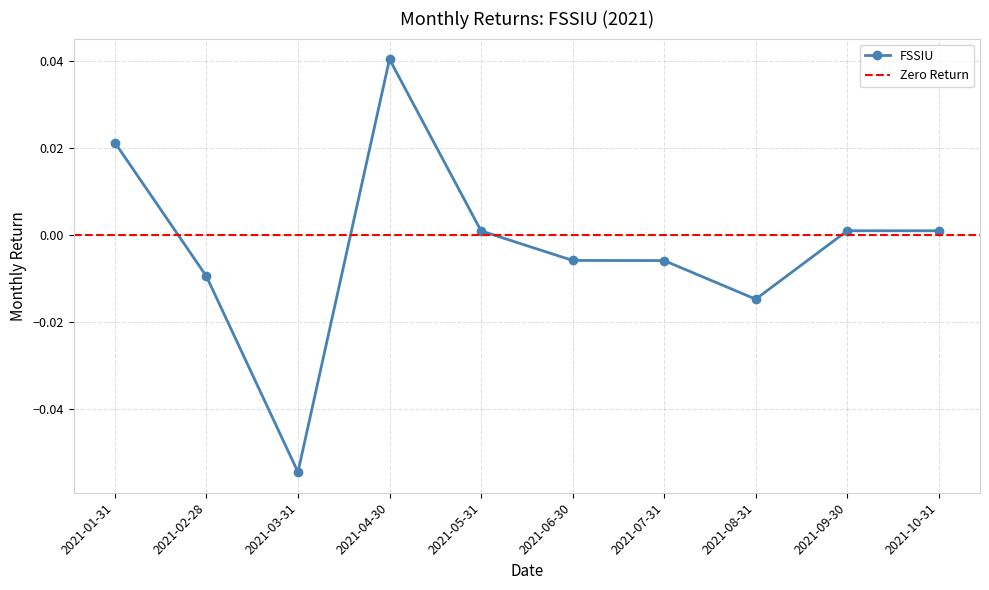

List the labels in order of value, smallest first.

2021-03-31, 2021-08-31, 2021-02-28, 2021-07-31, 2021-06-30, 2021-05-31, 2021-10-31, 2021-09-30, 2021-01-31, 2021-04-30